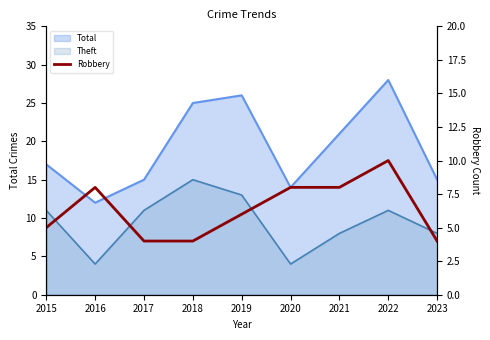

What is the change in value from 2018 to 2021?

+4